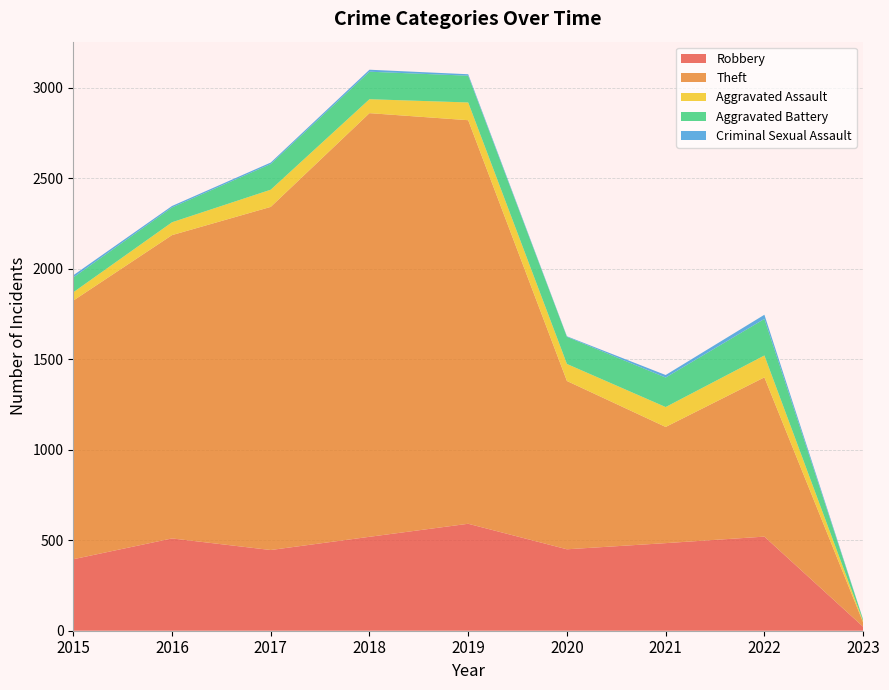

Reading left to right, transcribe all the data shown in this chart.

Robbery: 395	510	446	519	591	450	484	520	22
Theft: 1429	1676	1896	2341	2230	930	642	880	24
Aggravated Assault: 46	71	95	77	98	94	110	121	7
Aggravated Battery: 82	82	142	152	148	150	163	202	8
Criminal Sexual Assault: 12	8	8	11	8	3	14	23	1